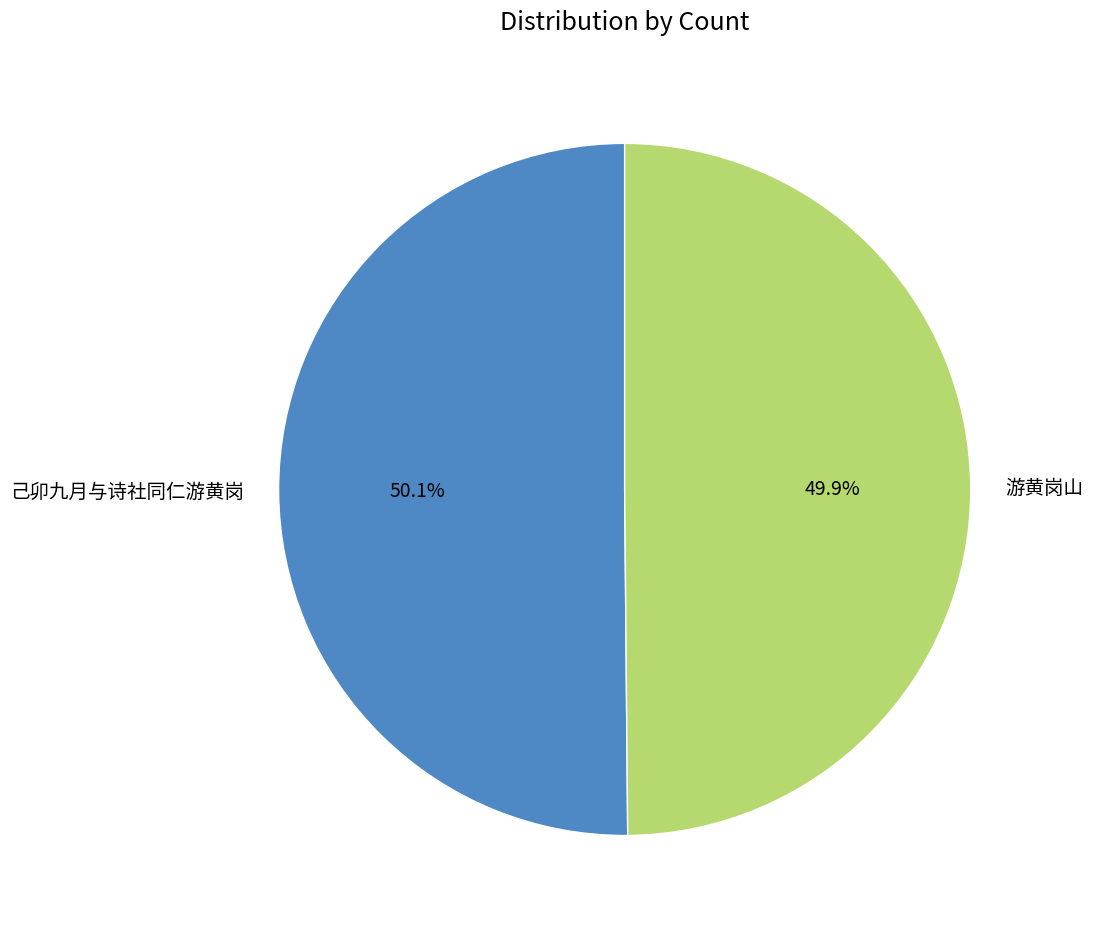

Approximately how many times larger is the value at 游黄岗山 compared to 己卯九月与诗社同仁游黄岗?

1.0